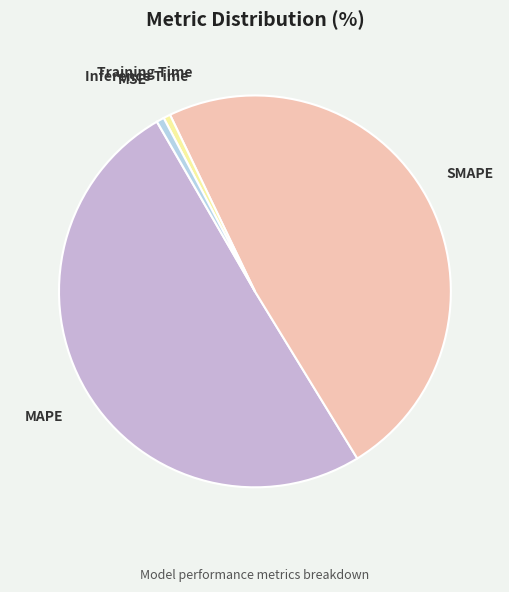

Which slice is the largest?

MAPE